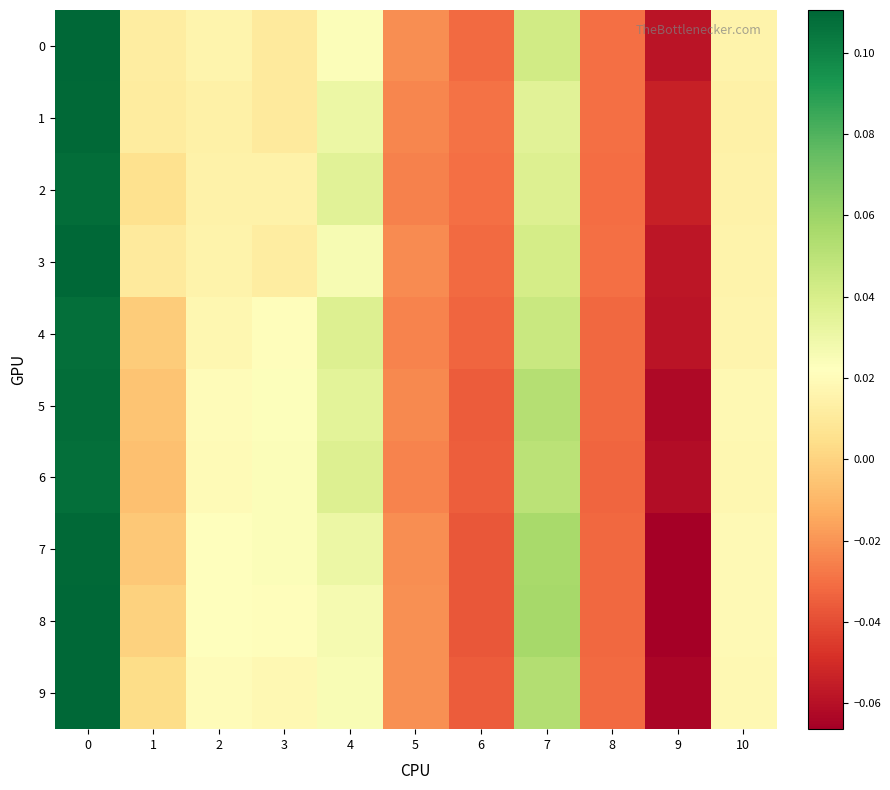

Which has a higher value, 6 or 8?

8